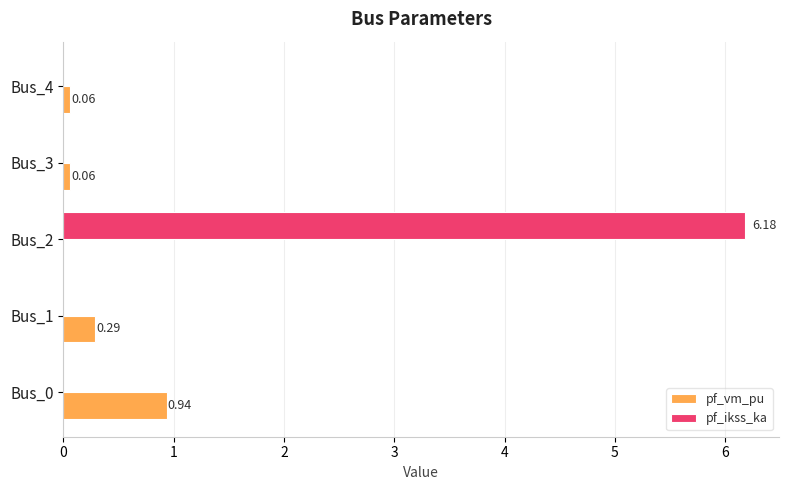

Between Bus_2 and Bus_4, which series saw the biggest shift?

pf_ikss_ka